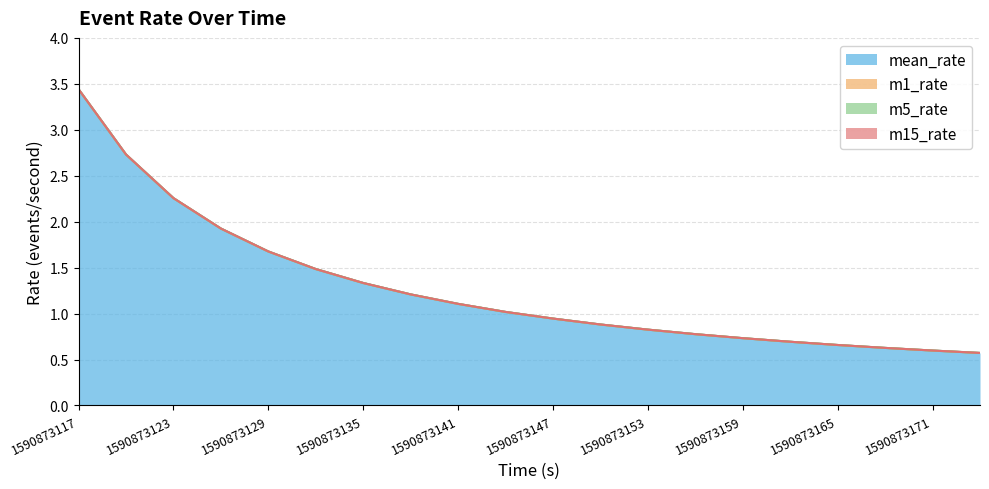

Which series has the largest range (max minus min)?

mean_rate